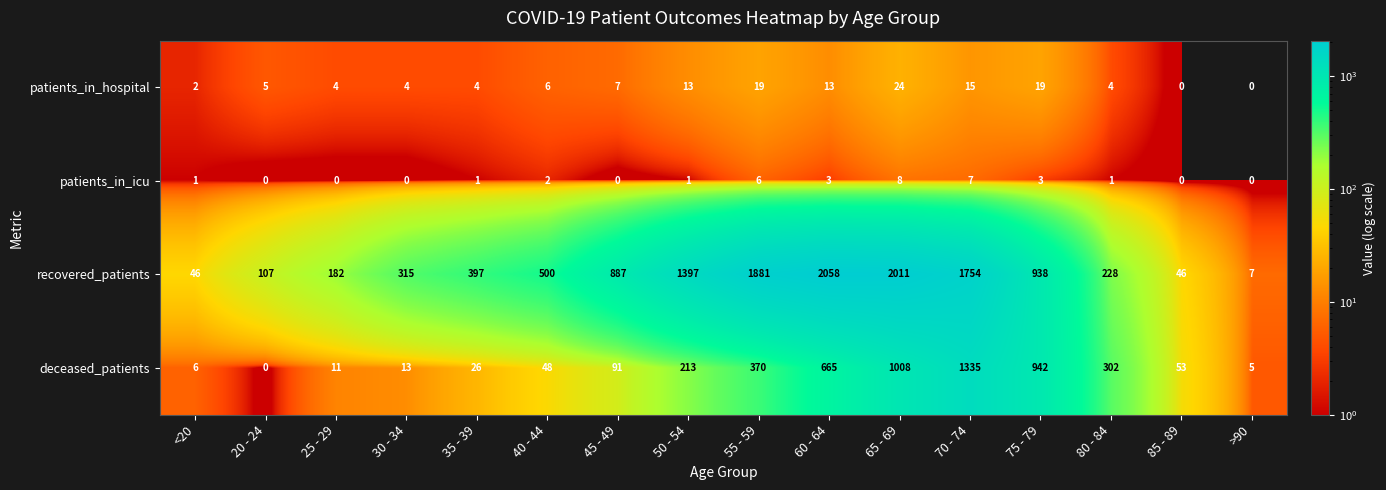

Which series has the largest range (max minus min)?

recovered_patients